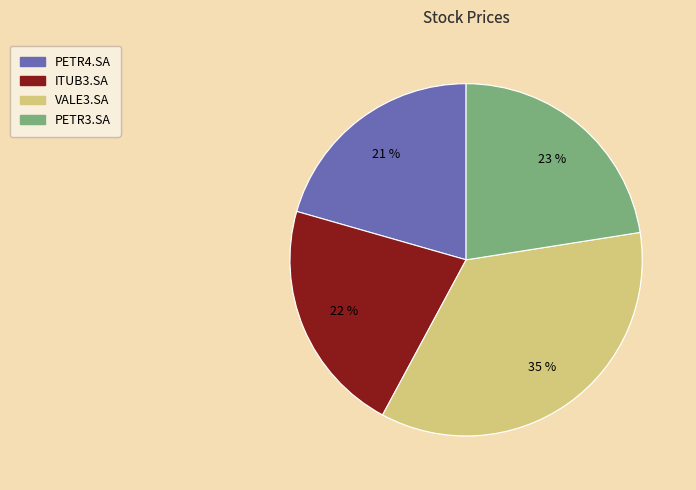

How many segments does this pie chart have?

4